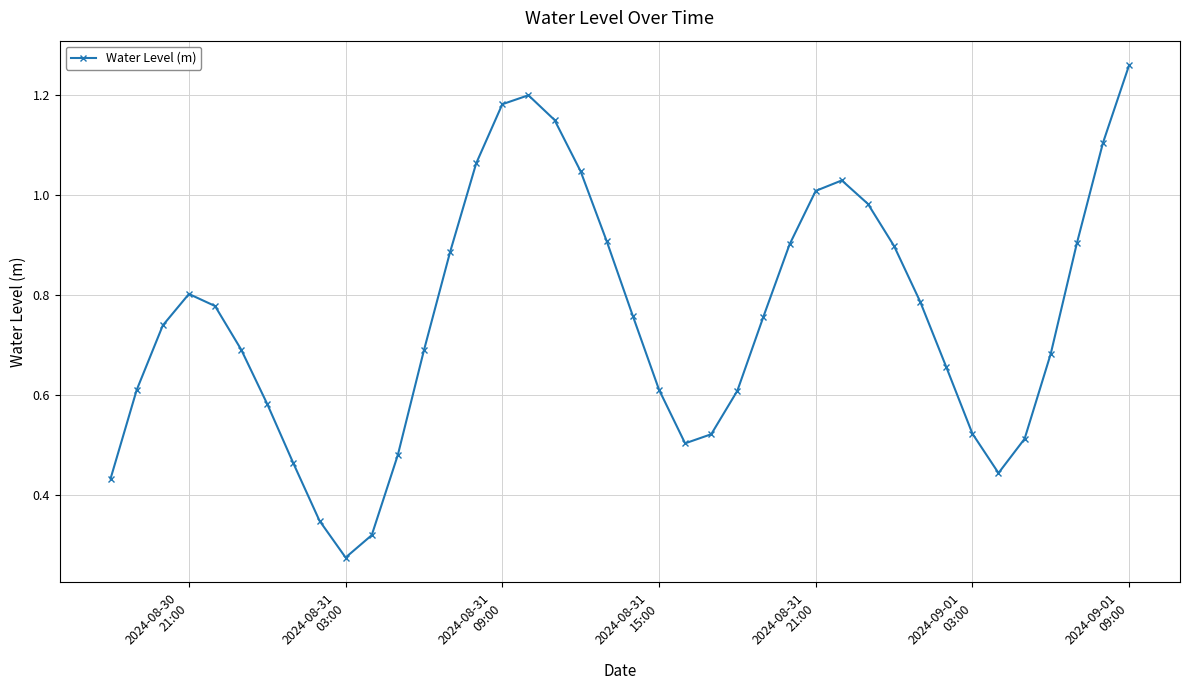

What is the sum of all values?

30.1